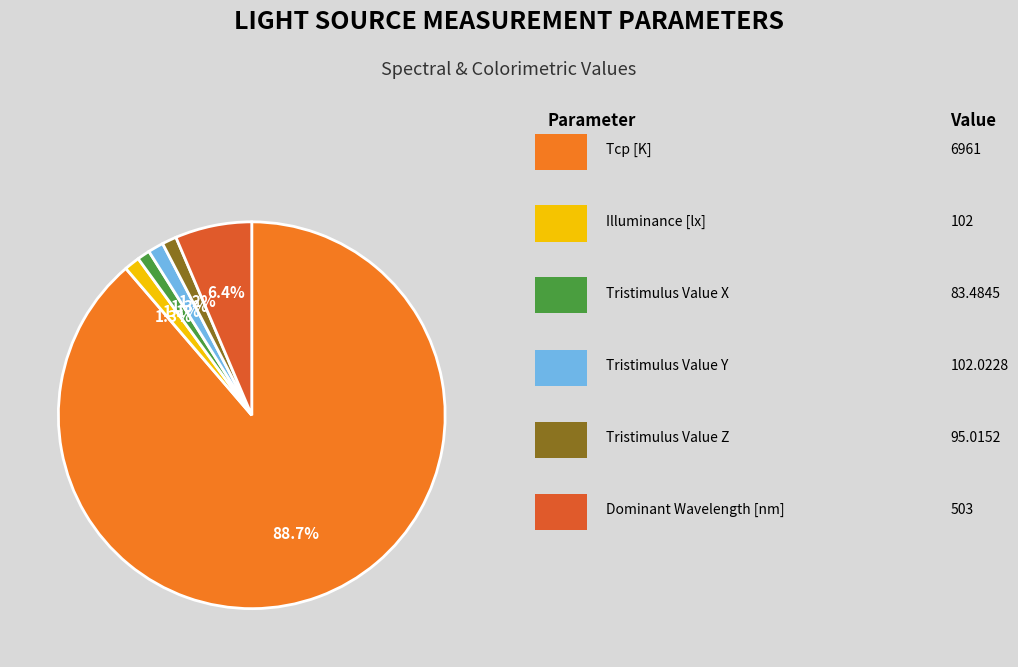

What is the smallest slice in the pie chart?

Tristimulus Value X